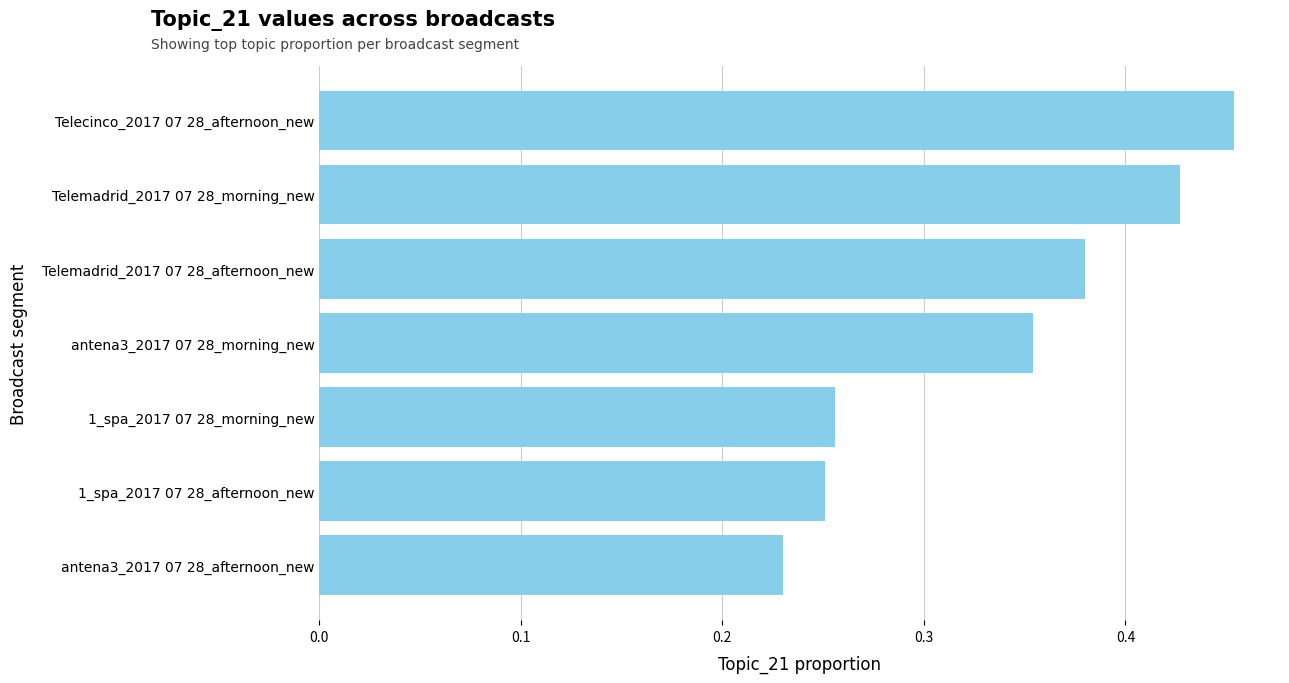

Rank the categories by value from highest to lowest.

Telecinco_2017 07 28_afternoon_new, Telemadrid_2017 07 28_morning_new, Telemadrid_2017 07 28_afternoon_new, antena3_2017 07 28_morning_new, 1_spa_2017 07 28_morning_new, 1_spa_2017 07 28_afternoon_new, antena3_2017 07 28_afternoon_new